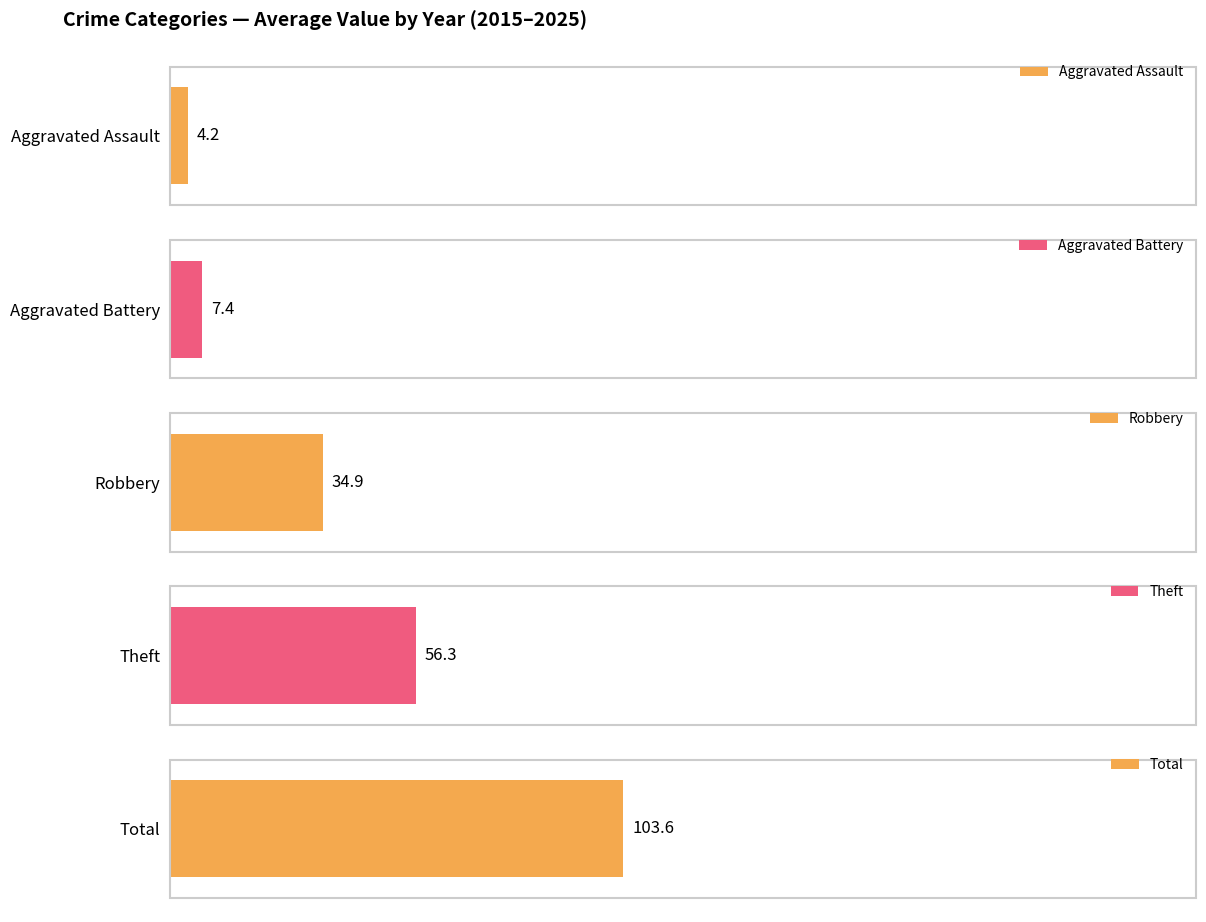

Are the bars grouped side by side (vs. stacked)?

Yes